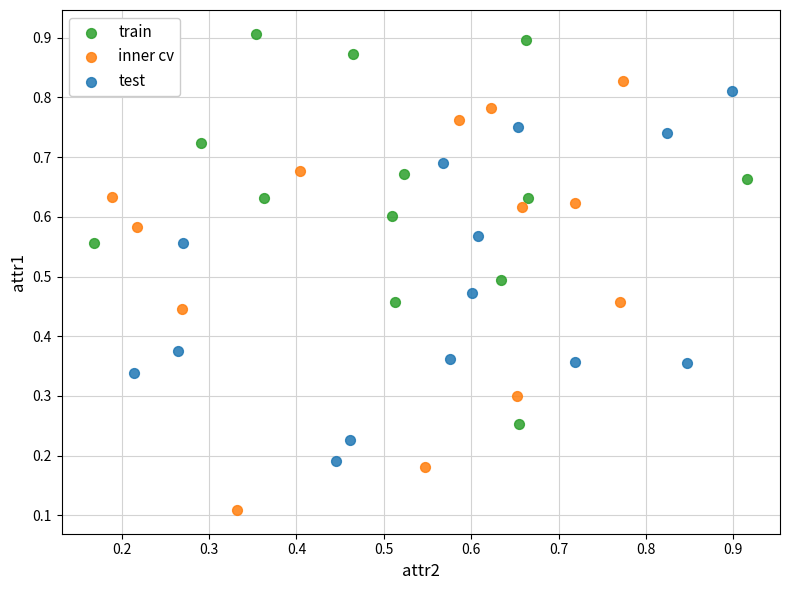

Which series contains the highest Y value?

train